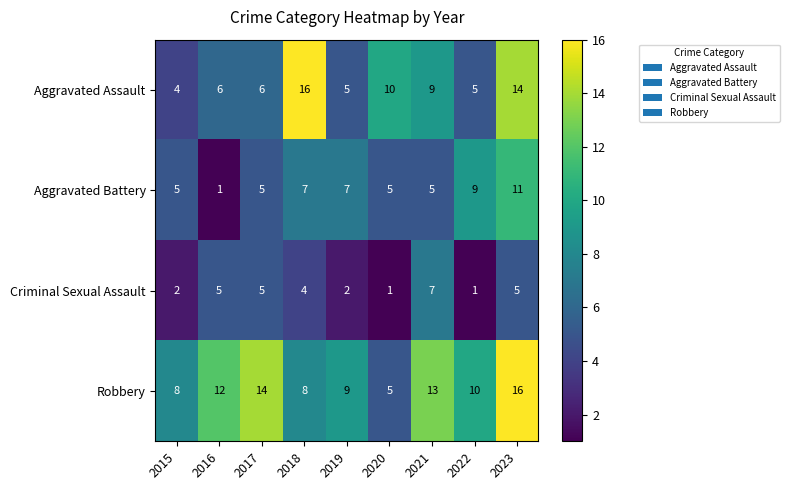

At how many categories does at least one series exceed 2?

9